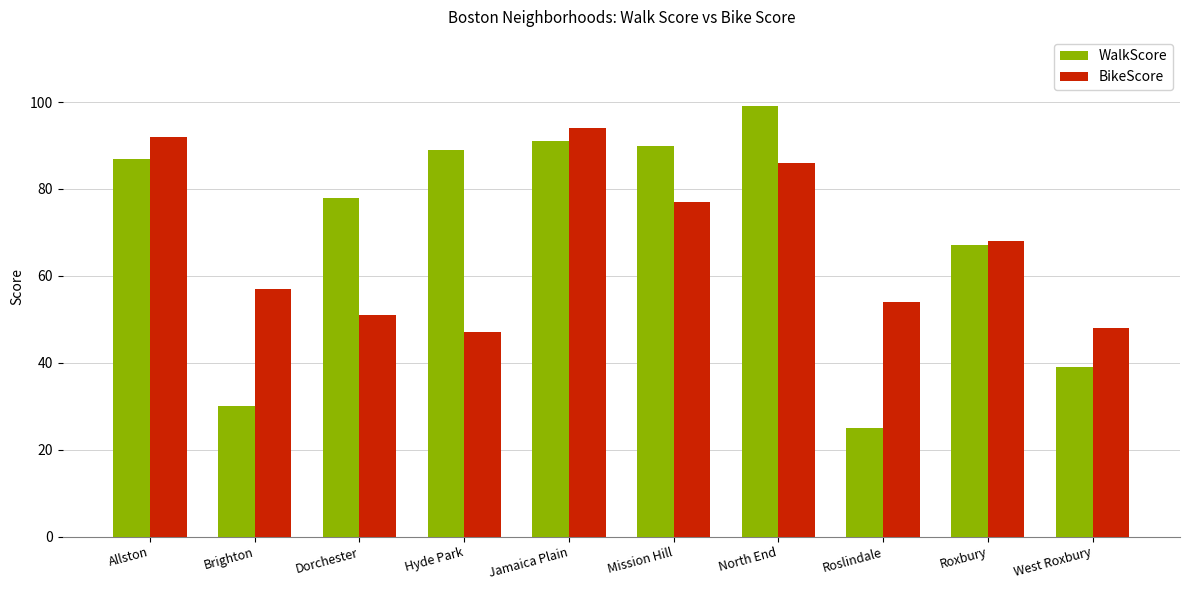

What is the label of the 8th bar from the left?

Roslindale